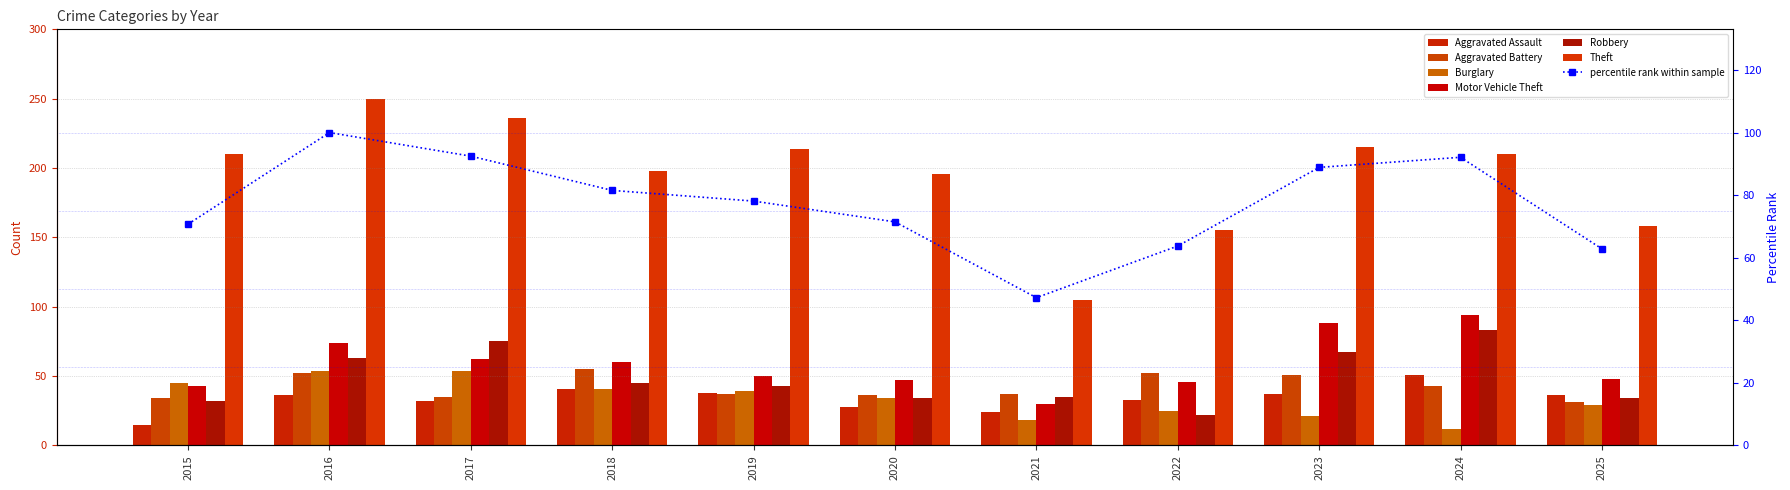

Which category has the lowest value across all series?

2024